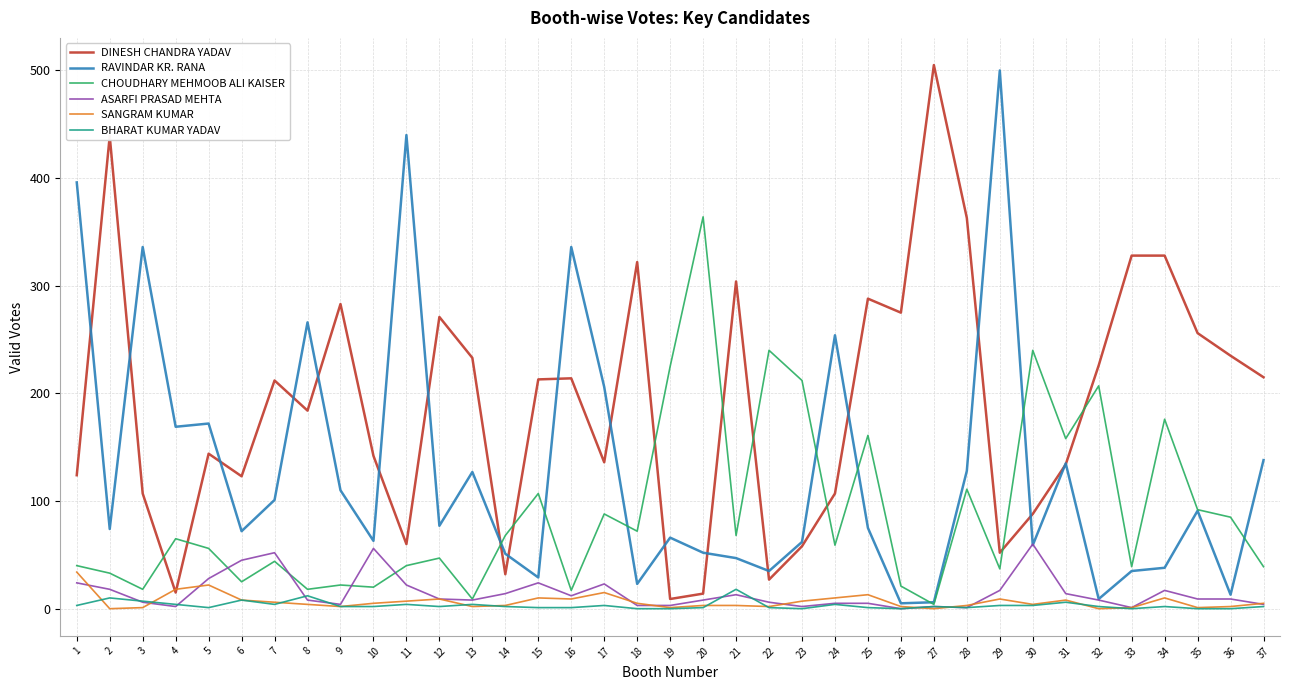

What is the greatest value displayed?

505